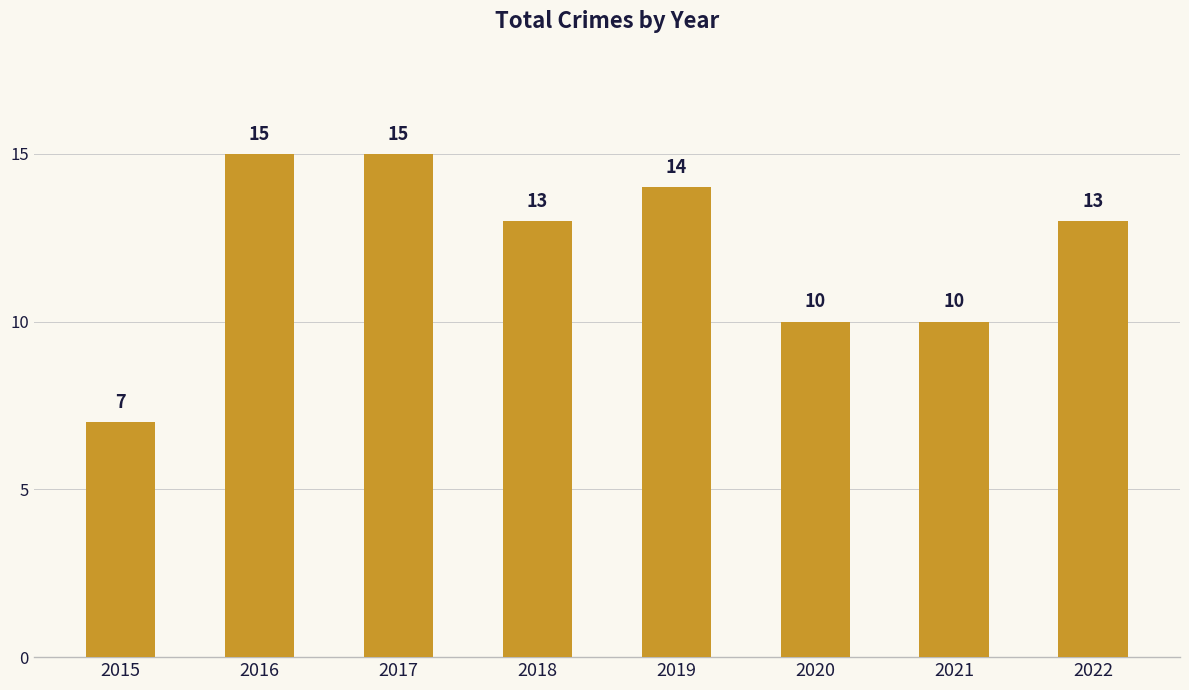

Which has a higher value, 2015 or 2019?

2019